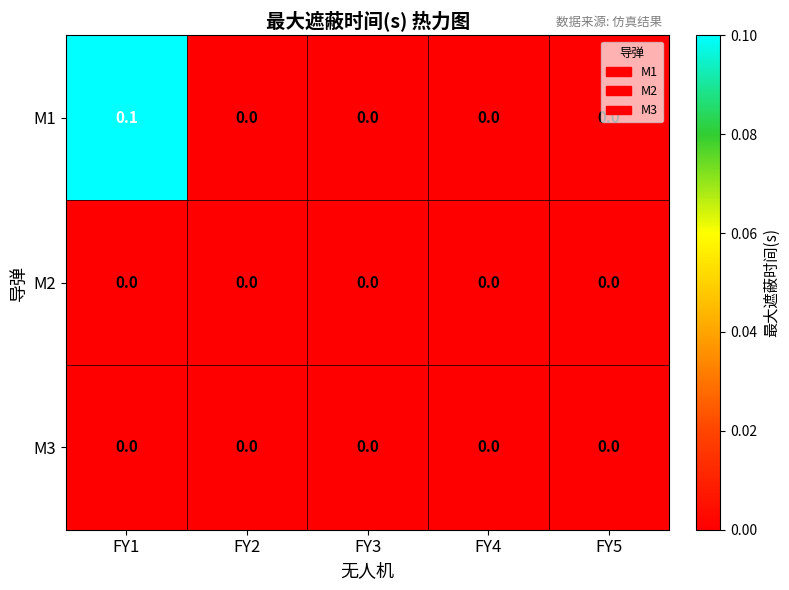

Which series has the largest total across all categories?

M1